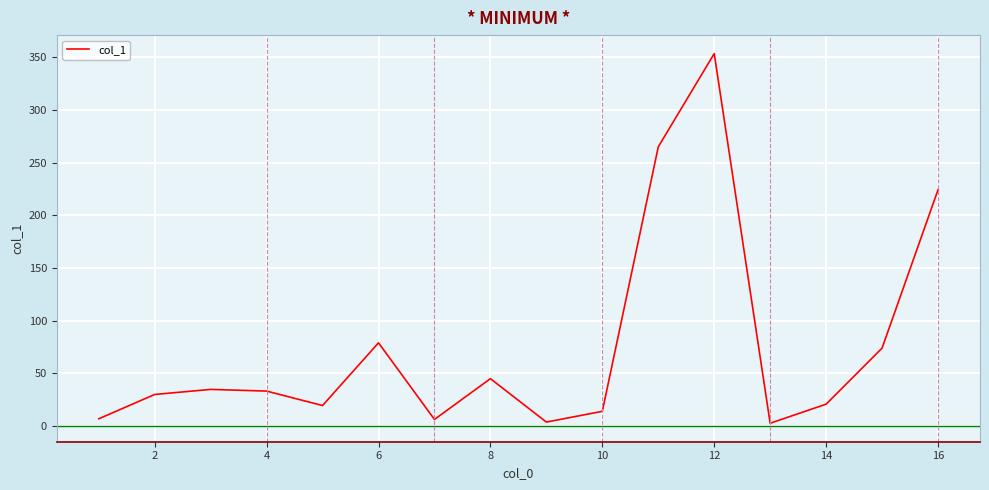

What is the maximum value shown in the chart?

353.4